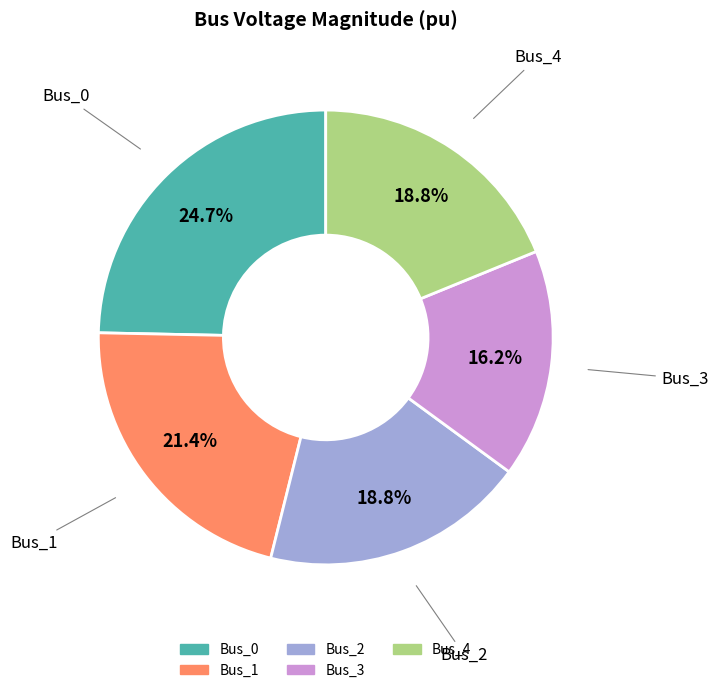

Combined, do Bus_3 and Bus_0 account for over 50%?

No